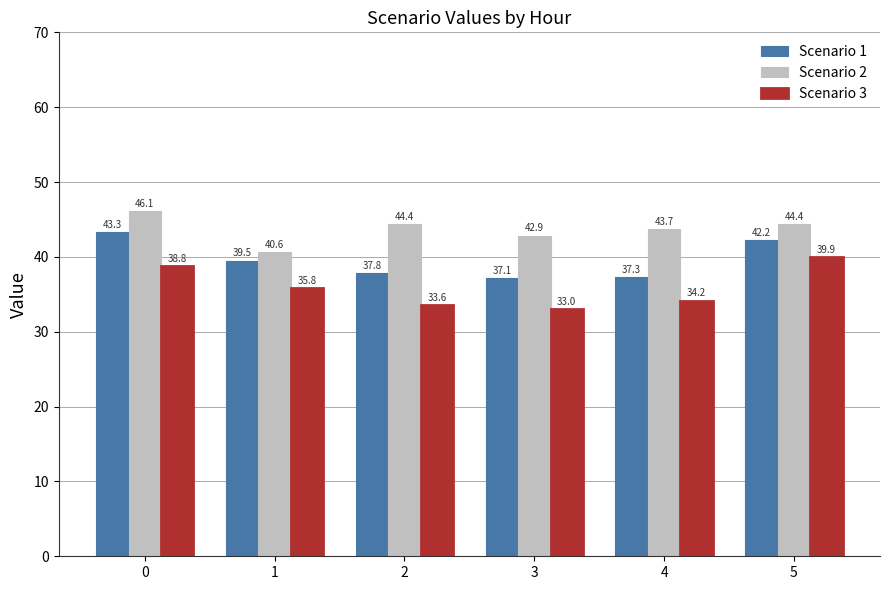

Between 0 and 2, which series saw the biggest shift?

Scenario 1